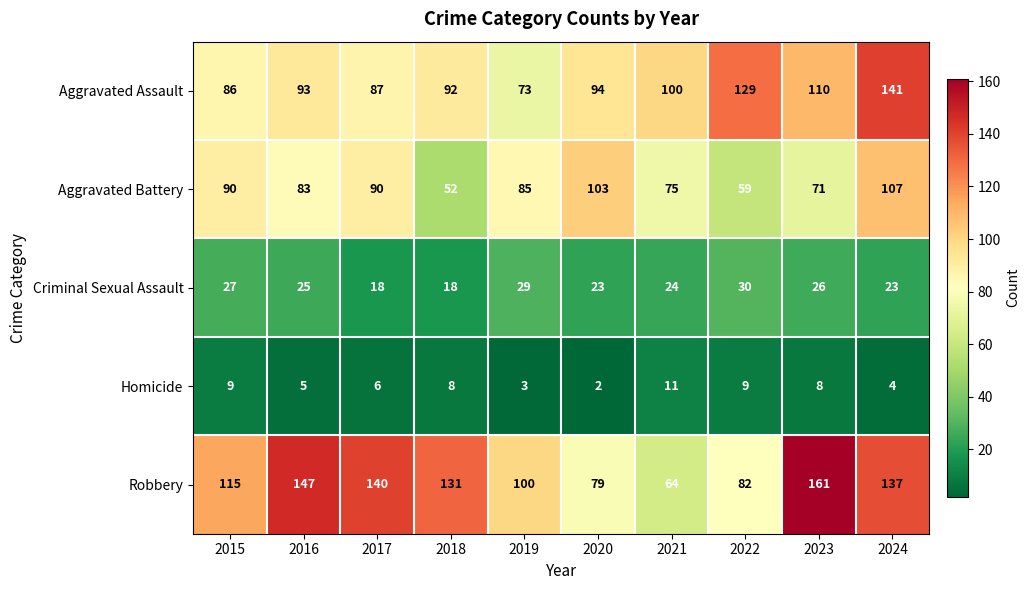

List the series in order of their peak value, lowest first.

Homicide, Criminal Sexual Assault, Aggravated Battery, Aggravated Assault, Robbery